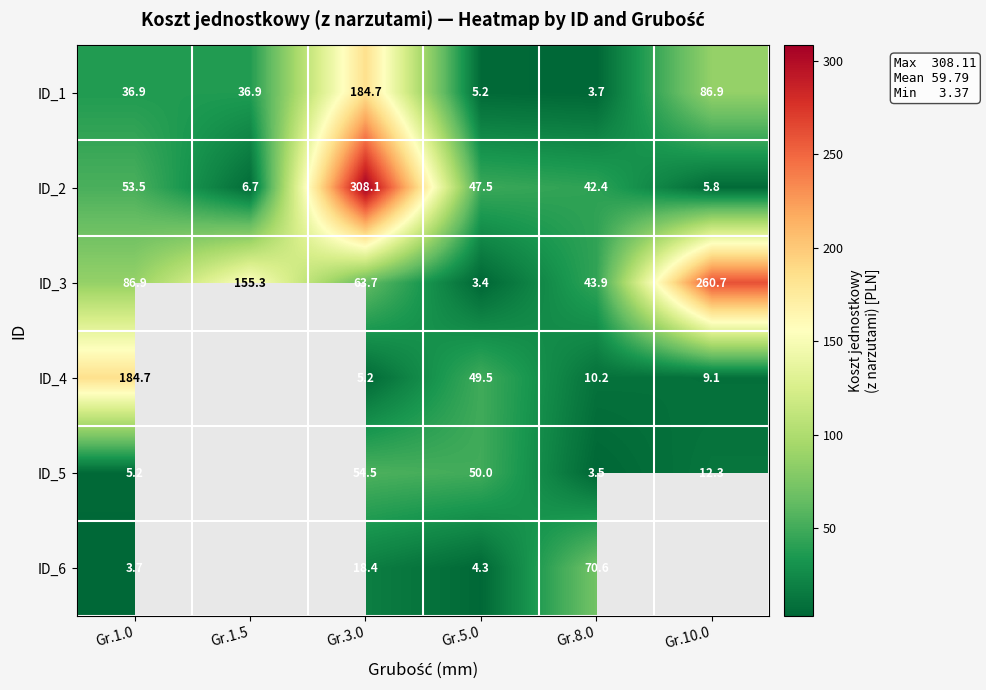

List the labels in order of ID_2 value, smallest first.

Gr.10.0, Gr.1.5, Gr.8.0, Gr.5.0, Gr.1.0, Gr.3.0